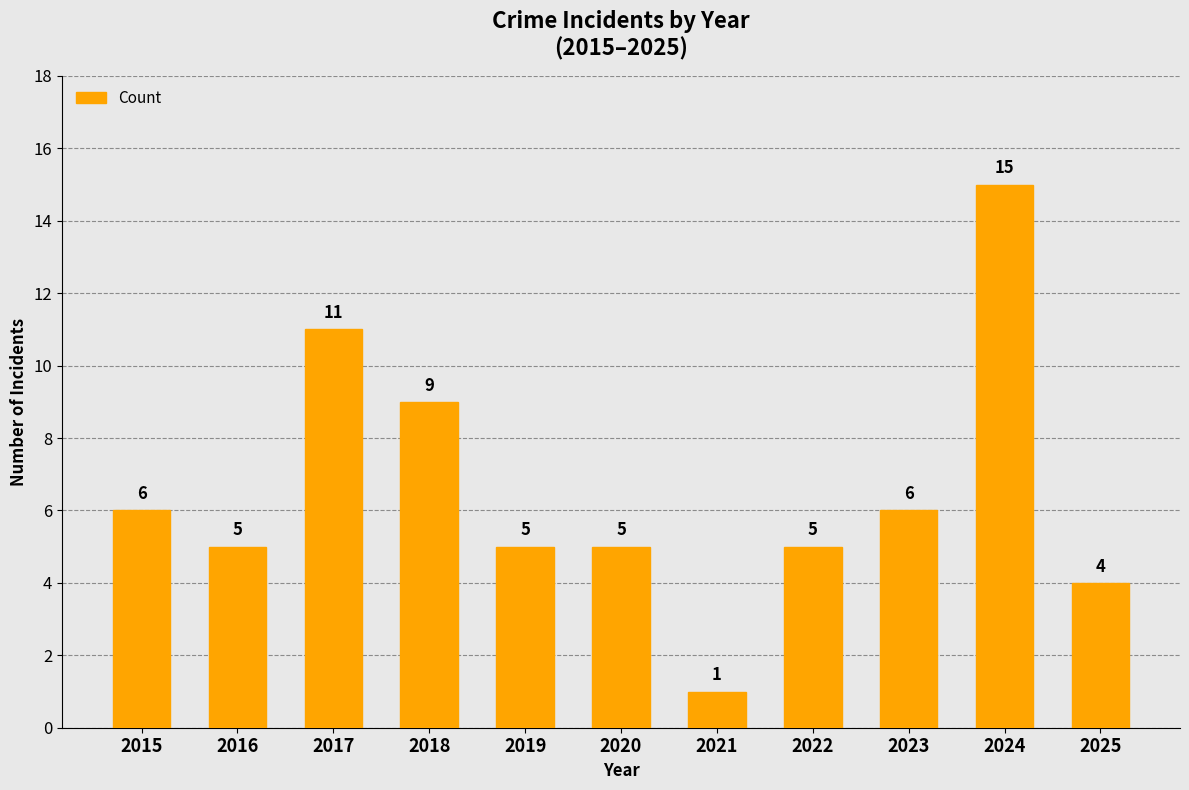

What is the change in value from 2016 to 2025?

-1